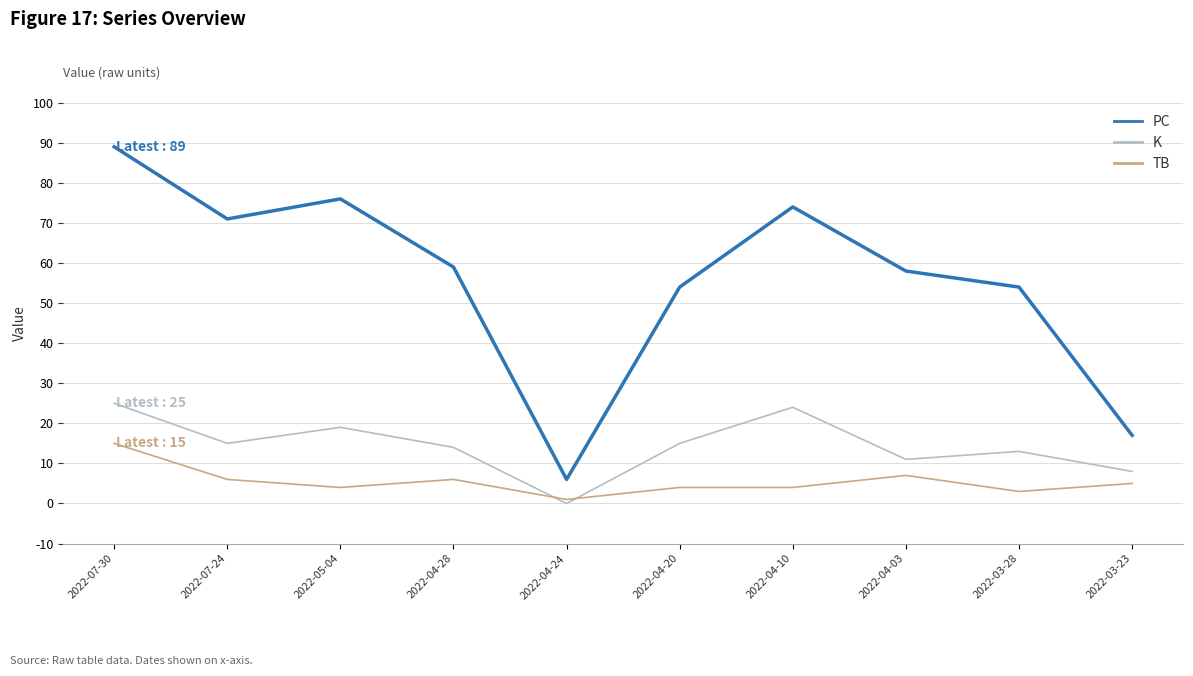

At 2022-04-10, list the series in order from largest to smallest.

PC, K, TB